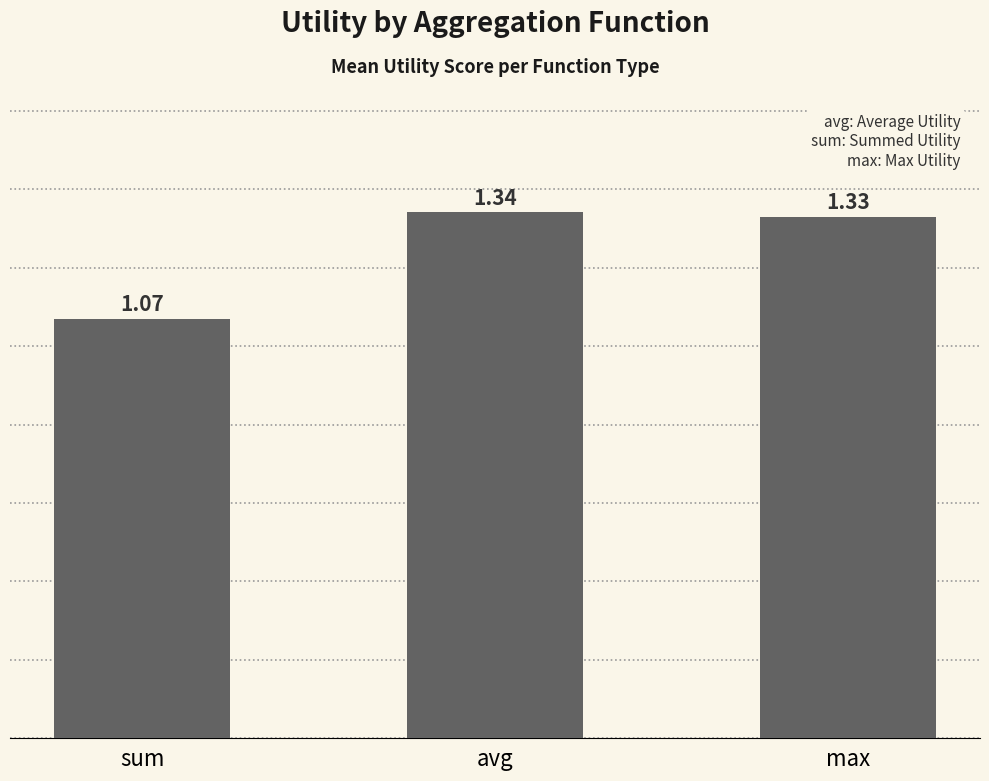

The value at sum is 0.5. True or false?

False